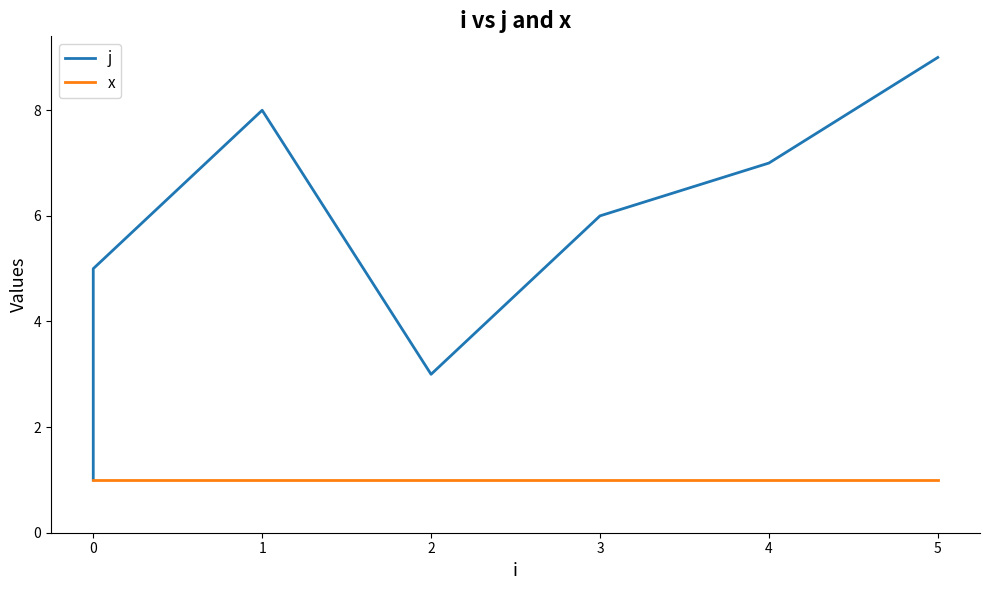

How many data points does each series have?

9